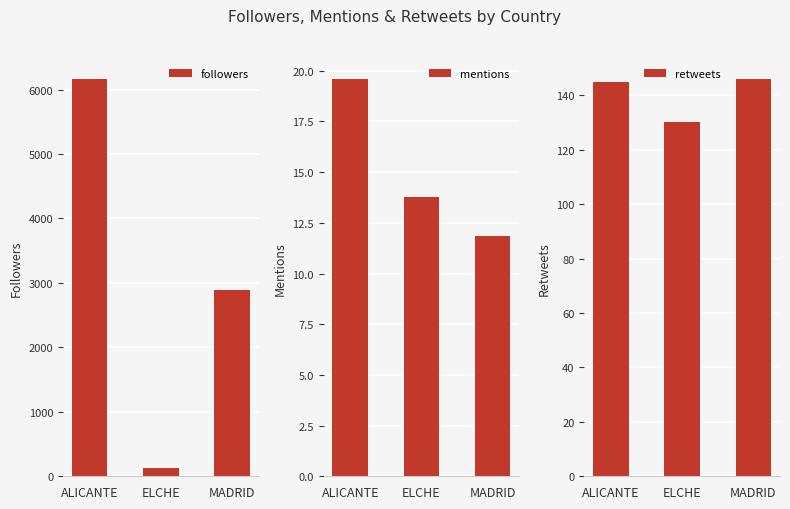

What is the highest value of the retweets series?

146